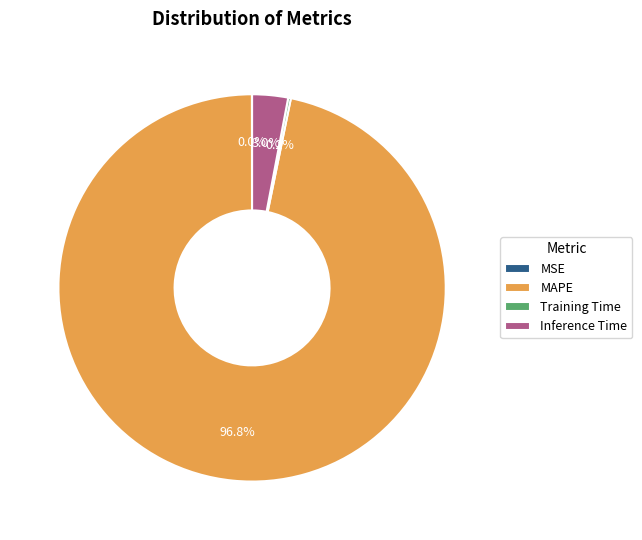

To the nearest percent, what is the difference between the largest and smallest slice percentages?

97%